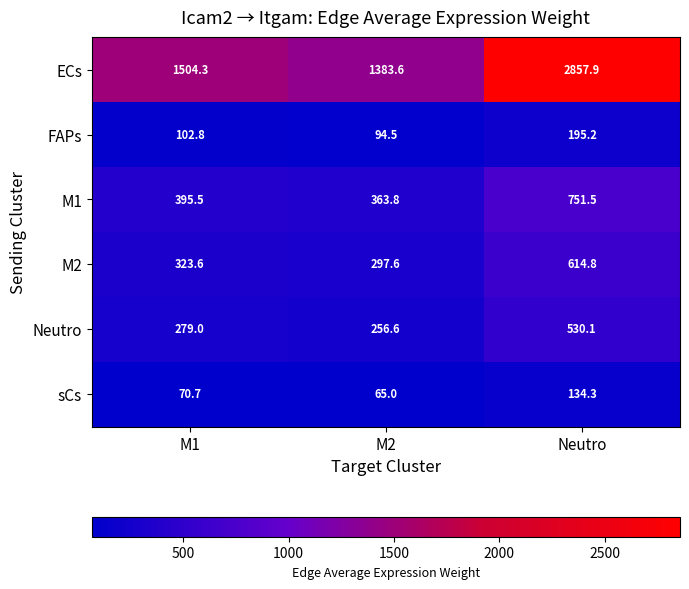

Is it true that FAPs equals 94.5 at M2?

True